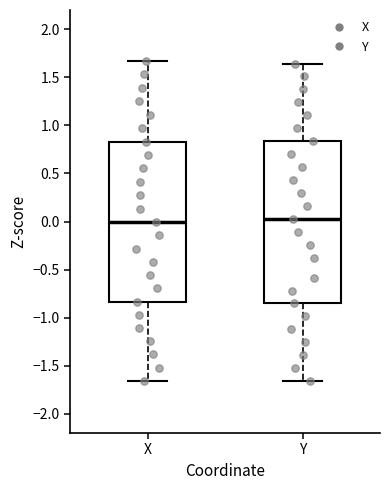

Reading left to right, transcribe this box plot: for each box, give where its median line is, the range the box spans, and where its two whiskers end, as read against the y-axis. The values are not printed on the chart, so give them approximately, as read against the axis.

X: median 0.00, box -0.85 to 0.85, whiskers -1.65 to 1.65
Y: median 0.00, box -0.85 to 0.85, whiskers -1.65 to 1.65